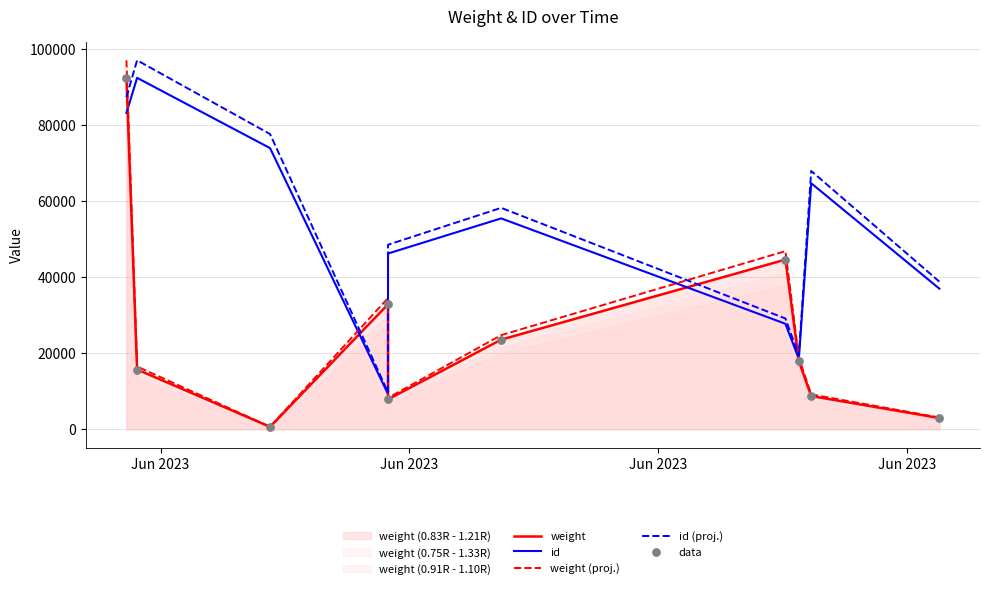

What is the maximum value for id?

92367.0